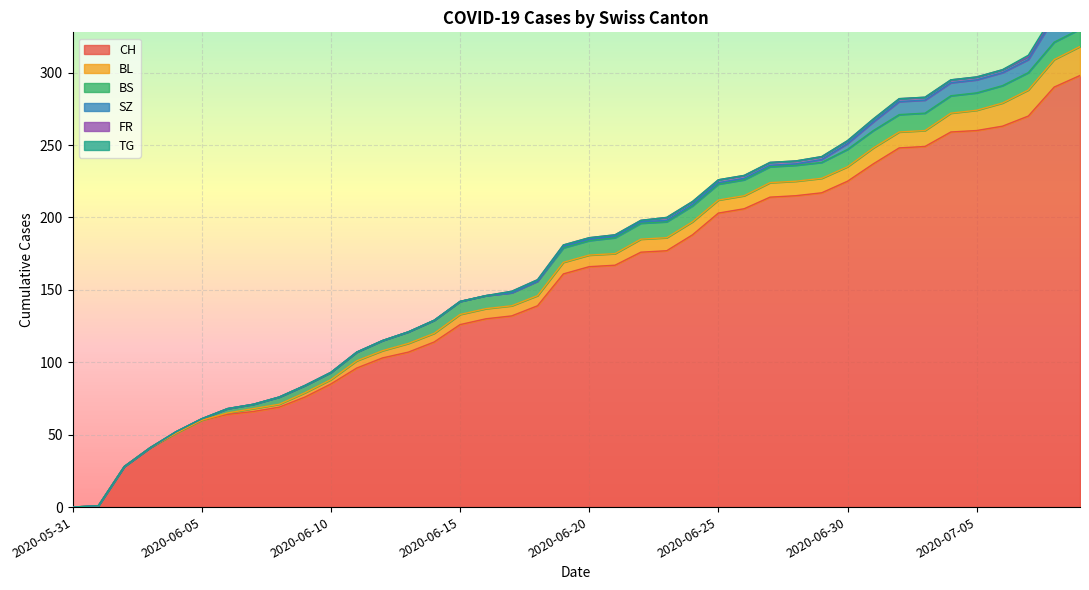

At which category does the chart reach its minimum across all series?

2020-05-31